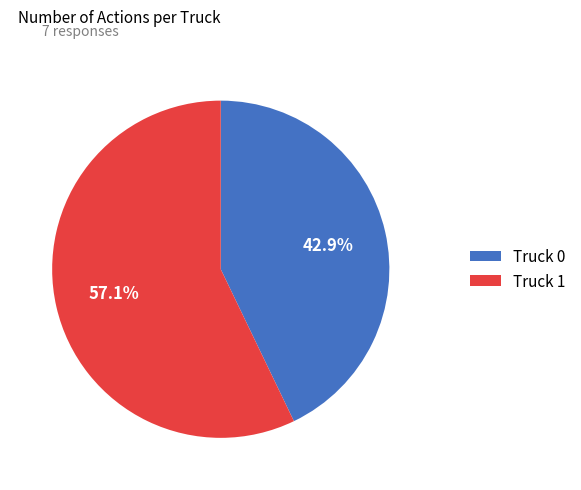

Does any single category account for the majority?

Yes